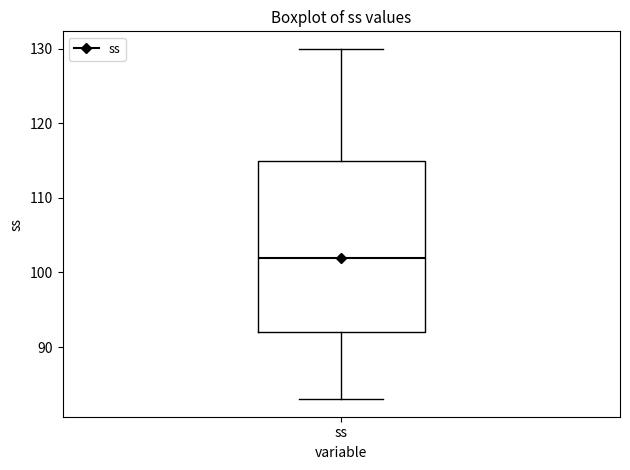

Read this box plot against the y-axis: the position of the median line, the range covered by the box, and the ends of both whiskers. The values are not printed on the chart, so give them approximately, as read against the axis.

median 102, box 92 to 115, whiskers 83 to 130